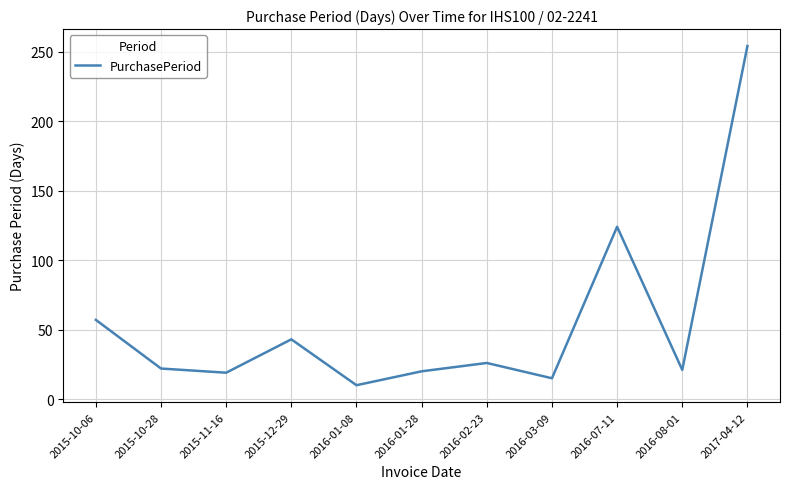

What position from the left is 2016-08-01?

10